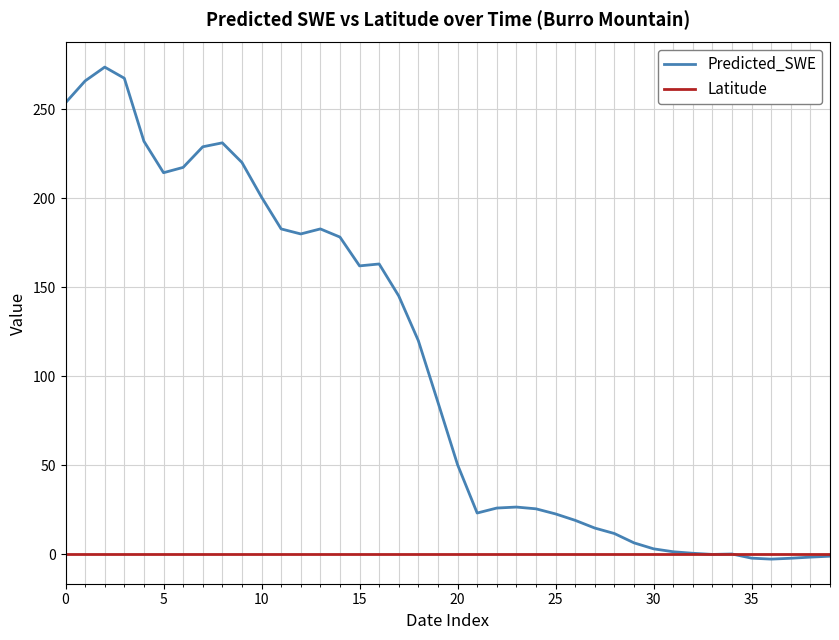

What is the maximum value shown in the chart?

273.7